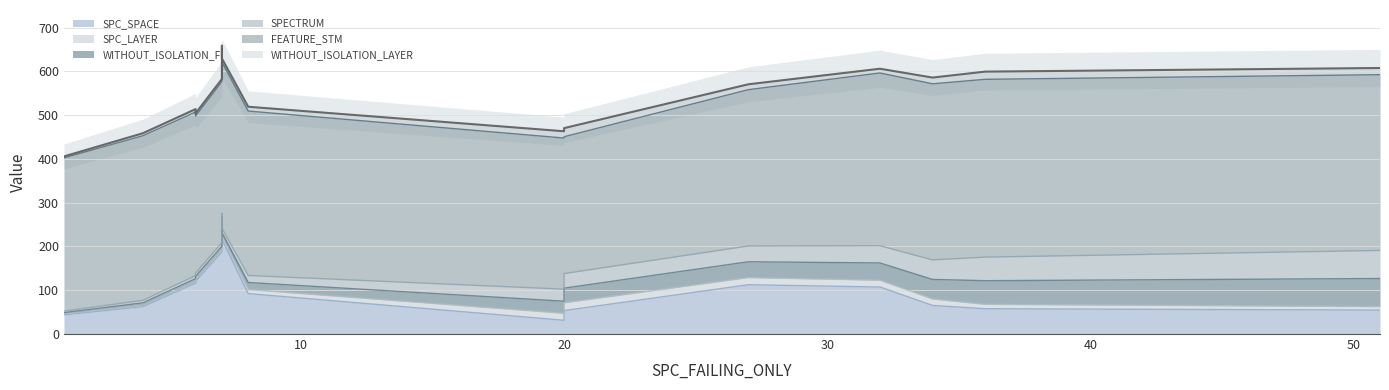

Where is SPC_LAYER nearest to the value 10?

51